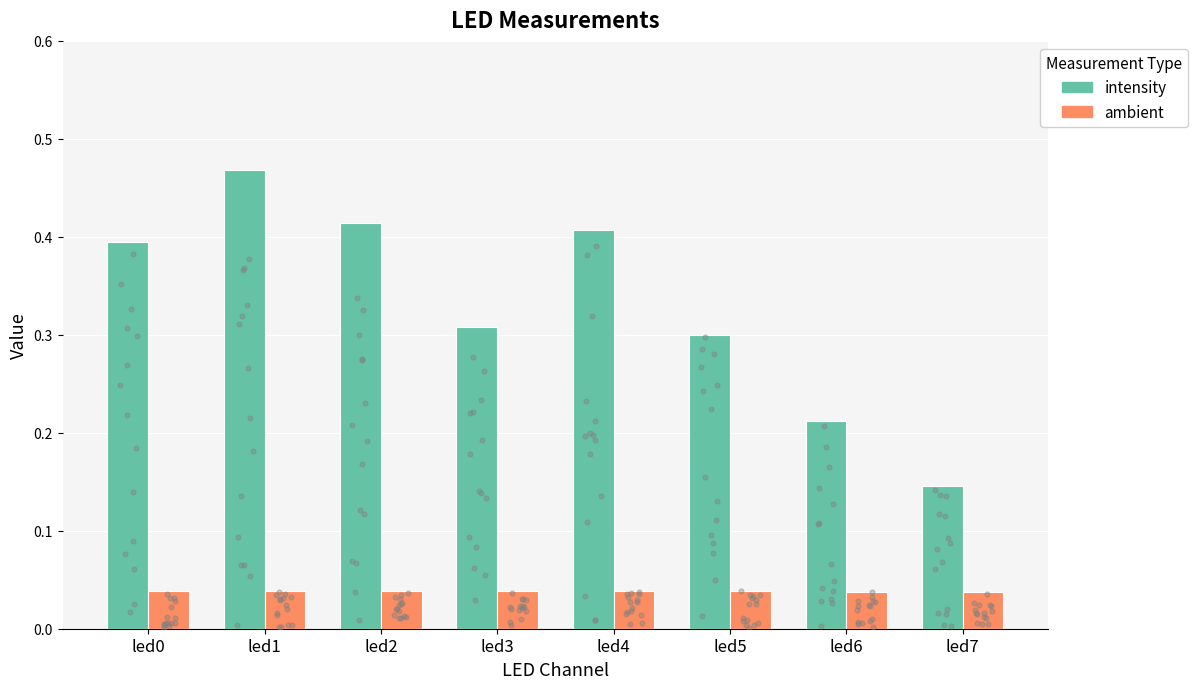

What is the total value across all series at led2?

0.5